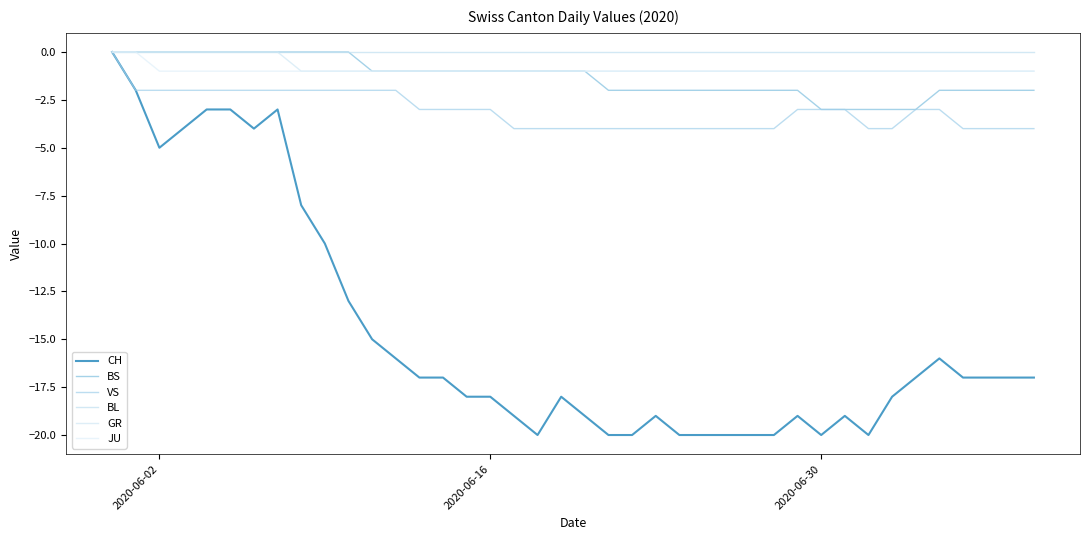

Reading right to left, list all the values displayed in this chart.

CH: -17	-17	-17	-17	-16	-17	-18	-20	-19	-20	-19	-20	-20	-20	-20	-20	-19	-20	-20	-19	-18	-20	-19	-18	-18	-17	-17	-16	-15	-13	-10	-8	-3	-4	-3	-3	-4	-5	-2	0
BS: -2	-2	-2	-2	-2	-3	-3	-3	-3	-3	-2	-2	-2	-2	-2	-2	-2	-2	-2	-1	-1	-1	-1	-1	-1	-1	-1	-1	-1	0	0	0	0	0	0	0	0	0	0	0
VS: -4	-4	-4	-4	-3	-3	-4	-4	-3	-3	-3	-4	-4	-4	-4	-4	-4	-4	-4	-4	-4	-4	-4	-3	-3	-3	-3	-2	-2	-2	-2	-2	-2	-2	-2	-2	-2	-2	-2	0
BL: 0	0	0	0	0	0	0	0	0	0	0	0	0	0	0	0	0	0	0	0	0	0	0	0	0	0	0	0	0	0	0	0	0	0	0	0	0	0	0	0
GR: -1	-1	-1	-1	-1	-1	-1	-1	-1	-1	-1	-1	-1	-1	-1	-1	-1	-1	-1	-1	-1	-1	-1	-1	-1	-1	-1	-1	-1	-1	-1	-1	0	0	0	0	0	0	0	0
JU: -1	-1	-1	-1	-1	-1	-1	-1	-1	-1	-1	-1	-1	-1	-1	-1	-1	-1	-1	-1	-1	-1	-1	-1	-1	-1	-1	-1	-1	-1	-1	-1	-1	-1	-1	-1	-1	-1	0	0